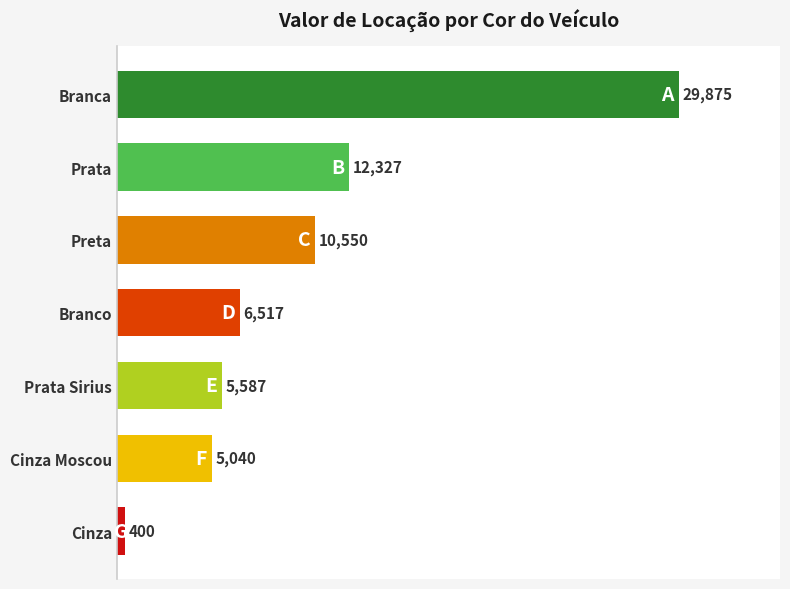

How many data points are less than 6516?

3